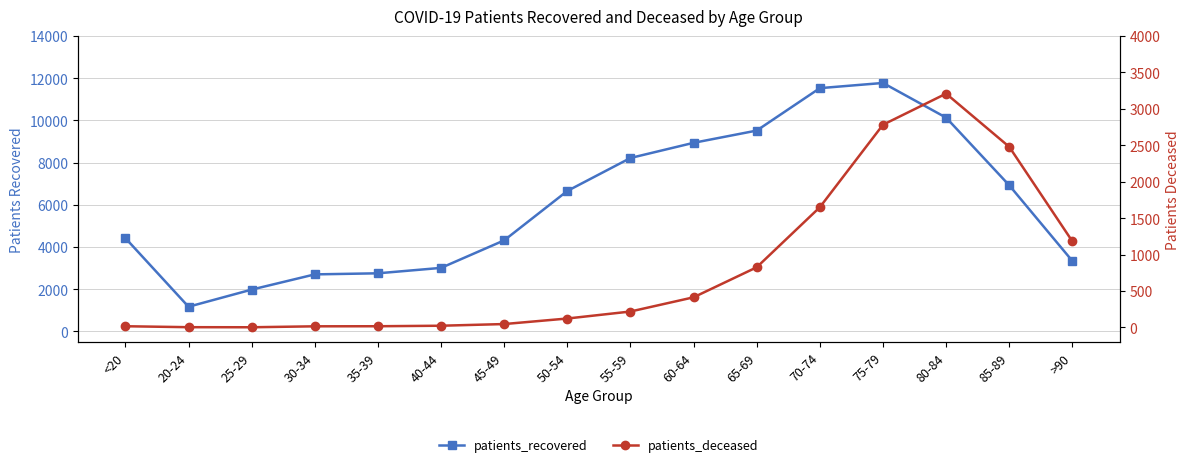

Between 35-39 and >90, which series saw the biggest shift?

patients_deceased